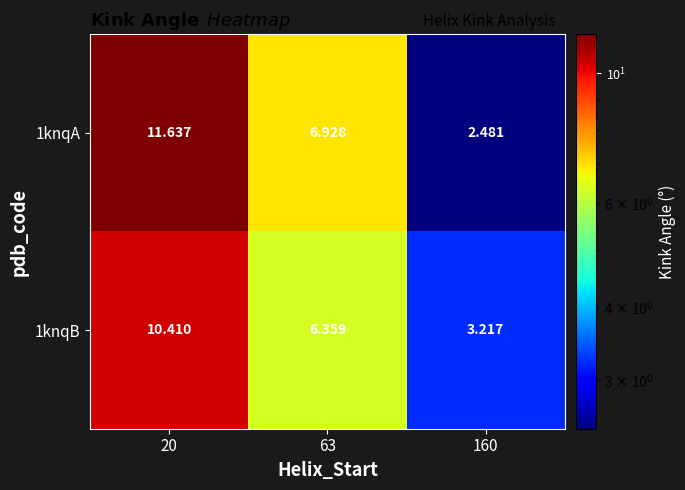

Is the value of 1knqB at 160 greater than the value of 1knqA at 160?

Yes